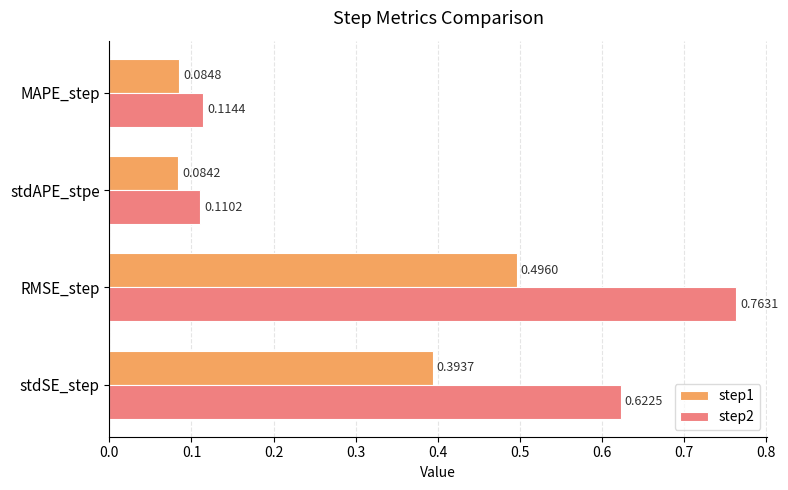

What is the sum of all step1 values?

1.1